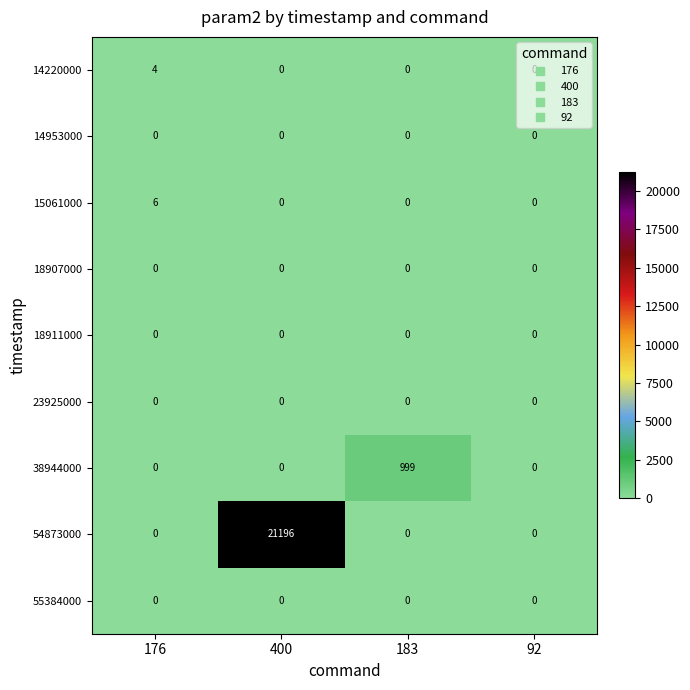

How many distinct data groups are displayed?

9